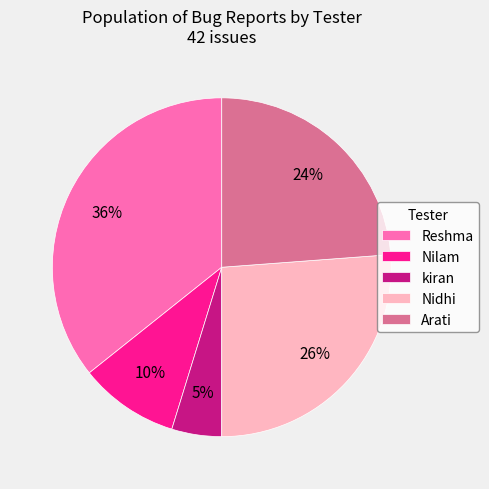

What percentage is the Nilam slice, to the nearest percent?

10%